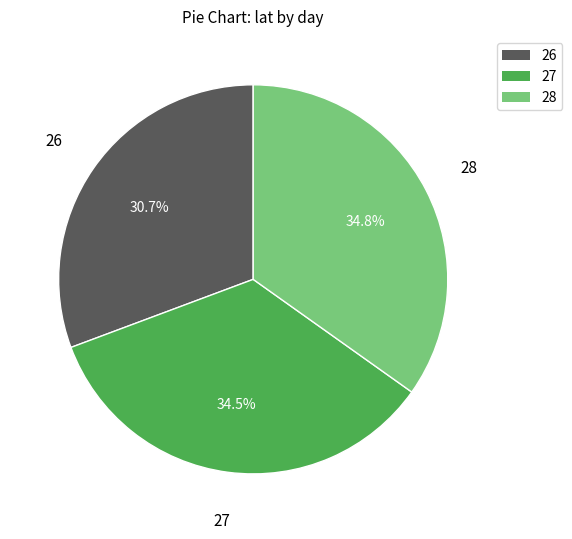

Count the number of slices in the pie.

3